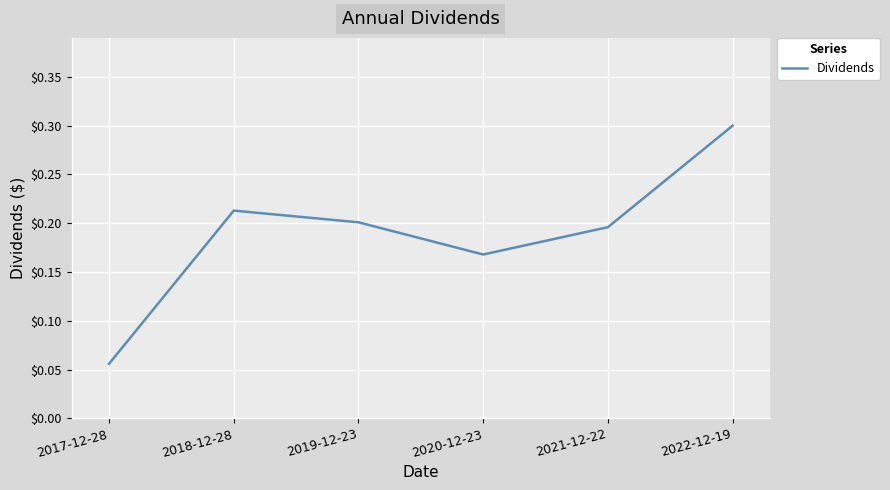

What is the sum of the values at 2019-12-23 and 2018-12-28?

0.4